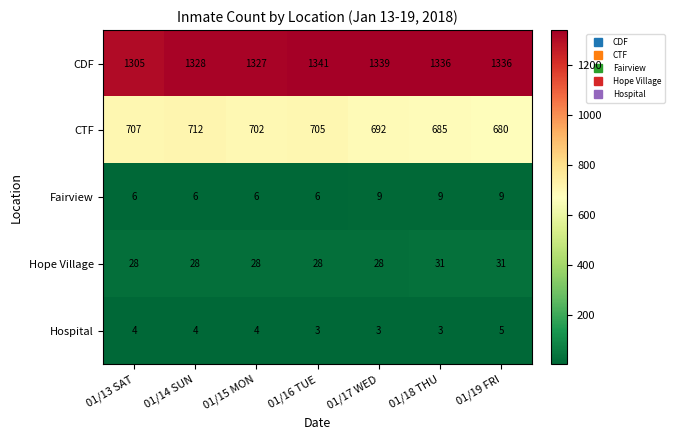

The Fairview series shows 3 at 01/14 SUN. True or false?

False